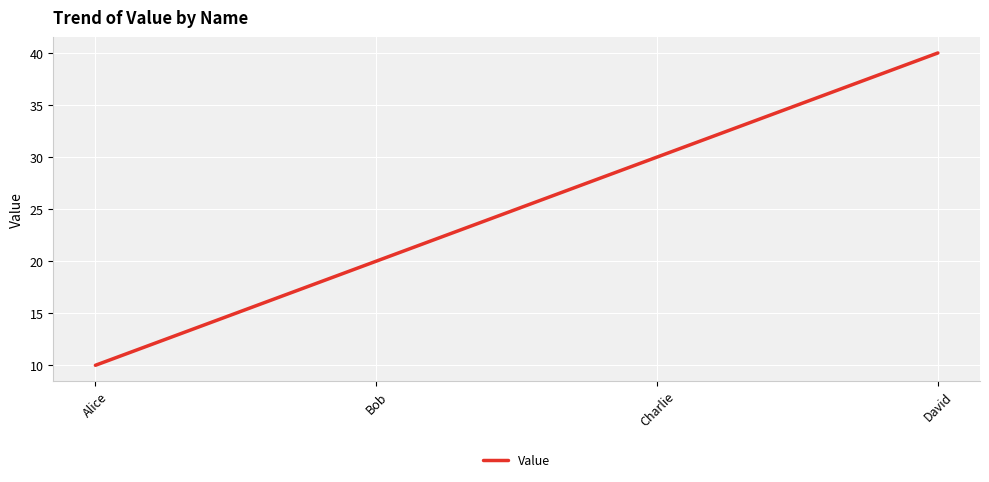

What is the smallest value displayed?

10